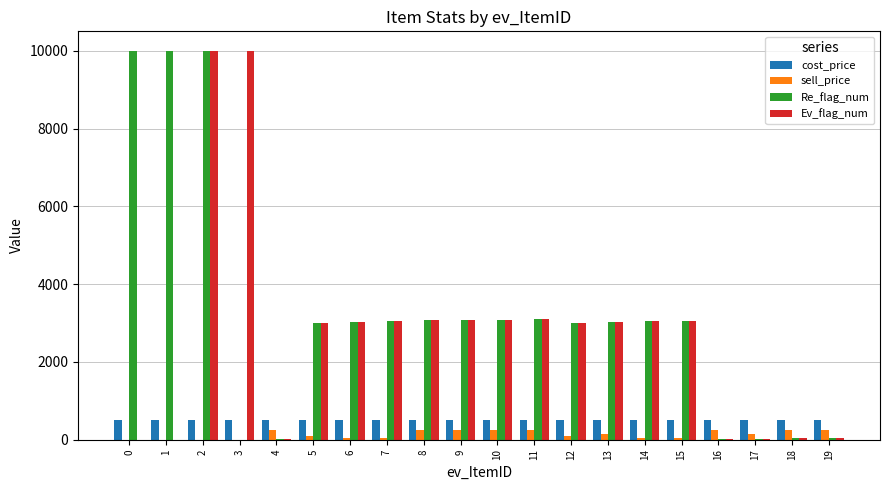

Between 0 and 5, which series saw the biggest shift?

Re_flag_num